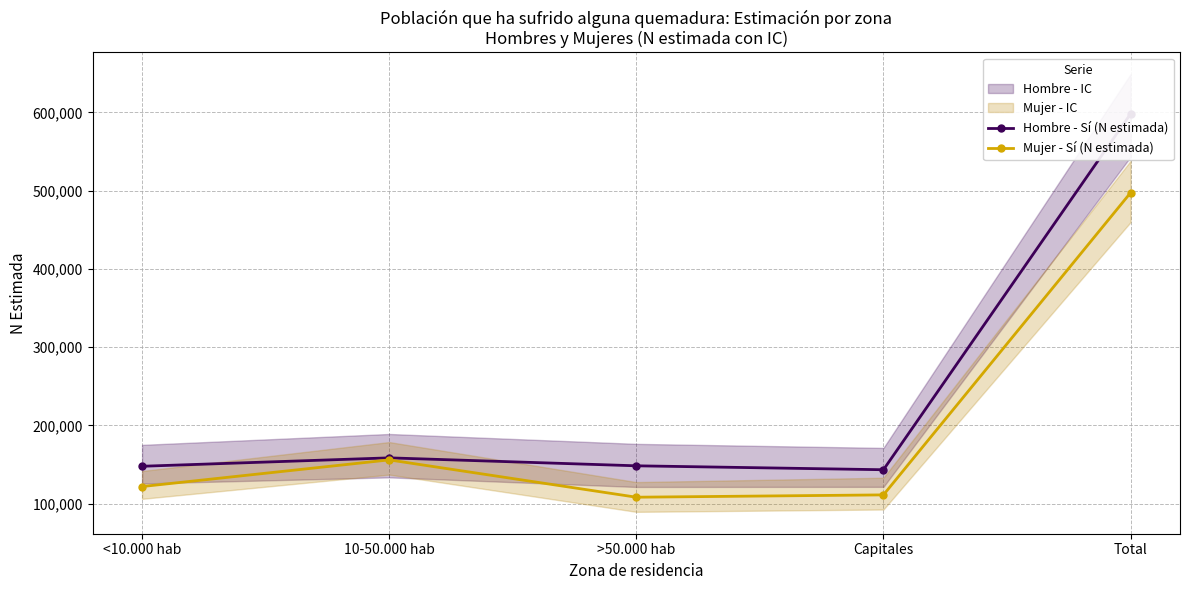

True or false: Mujer - Sí (N estimada) and Hombre - Sí (N estimada) intersect in this chart.

False